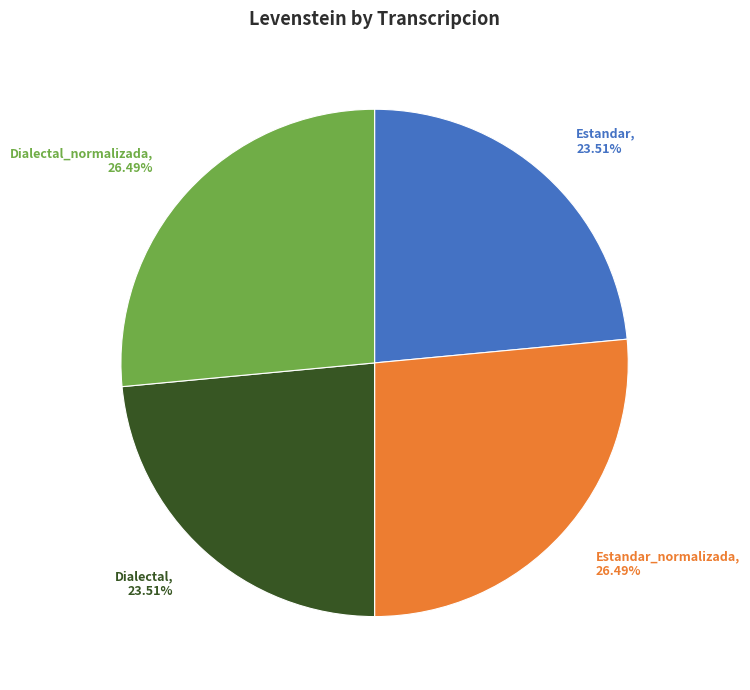

Approximately how many times larger is the value at Estandar_normalizada compared to Dialectal?

1.1